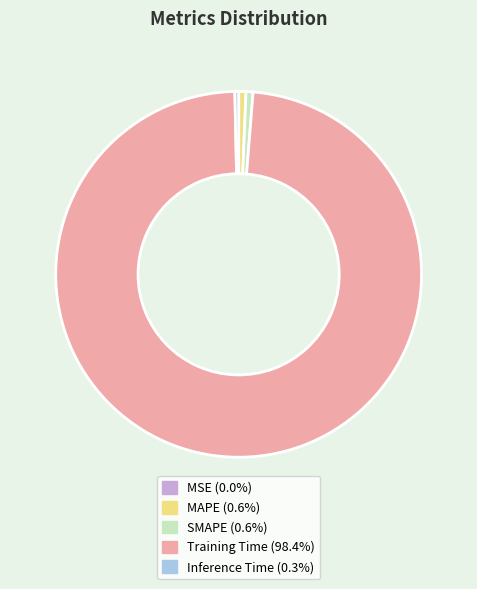

Which category has the biggest portion of the pie?

Training Time